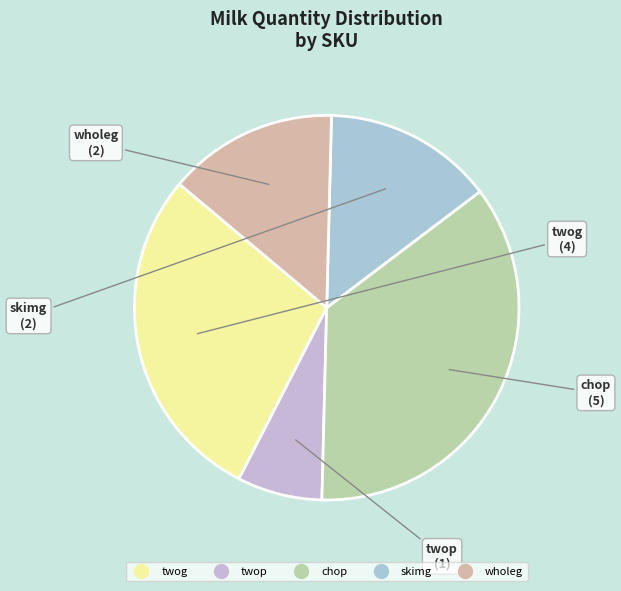

Count the number of slices in the pie.

5